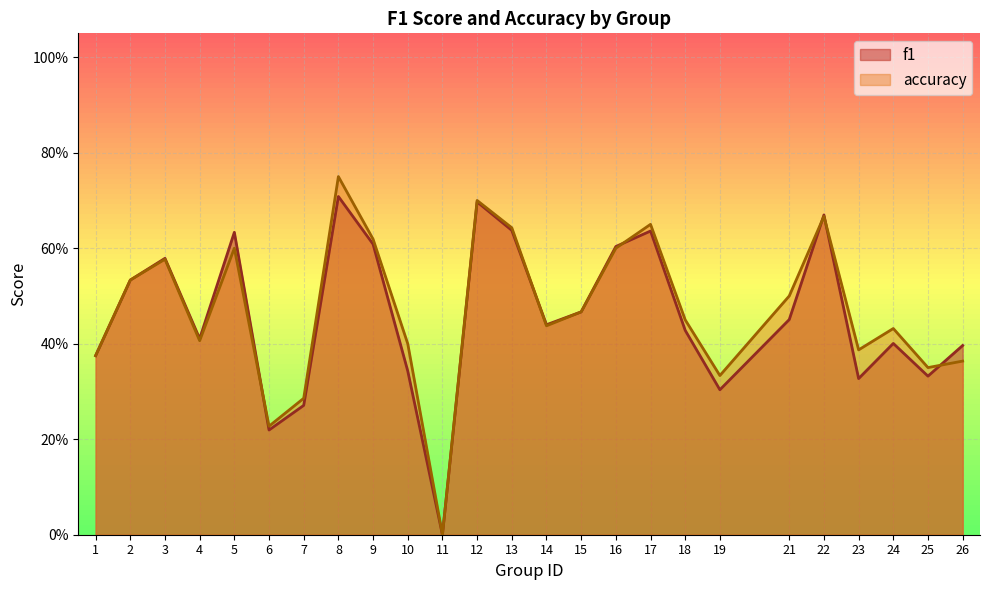

At 3, list the series in order from smallest to largest.

accuracy, f1